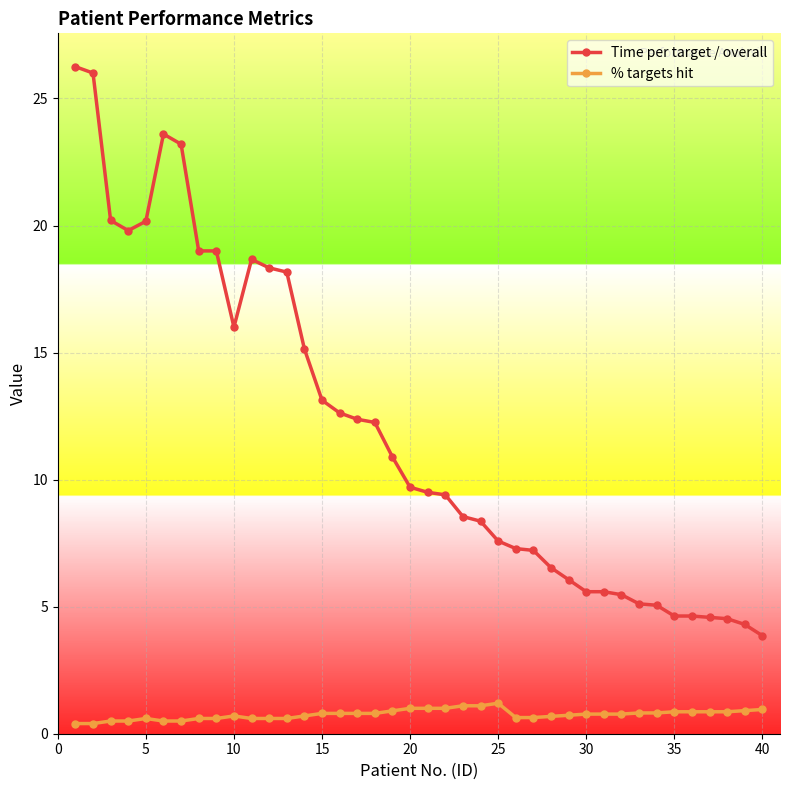

Which series has the largest total across all categories?

Time per target / overall